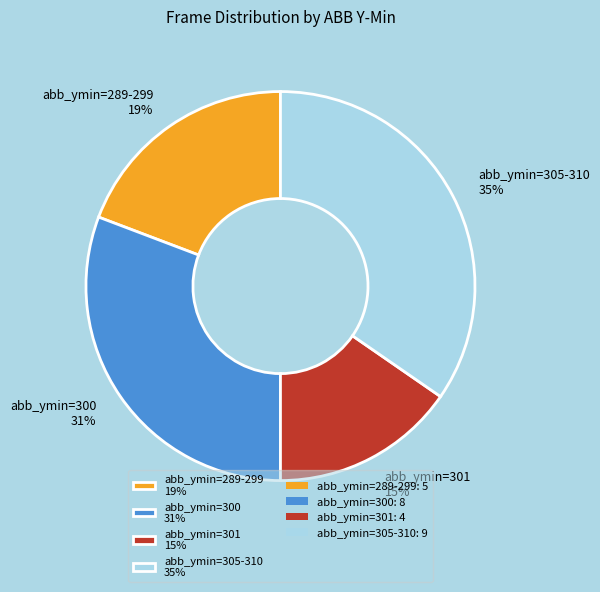

What is the smallest slice in the pie chart?

abb_ymin=301 15%